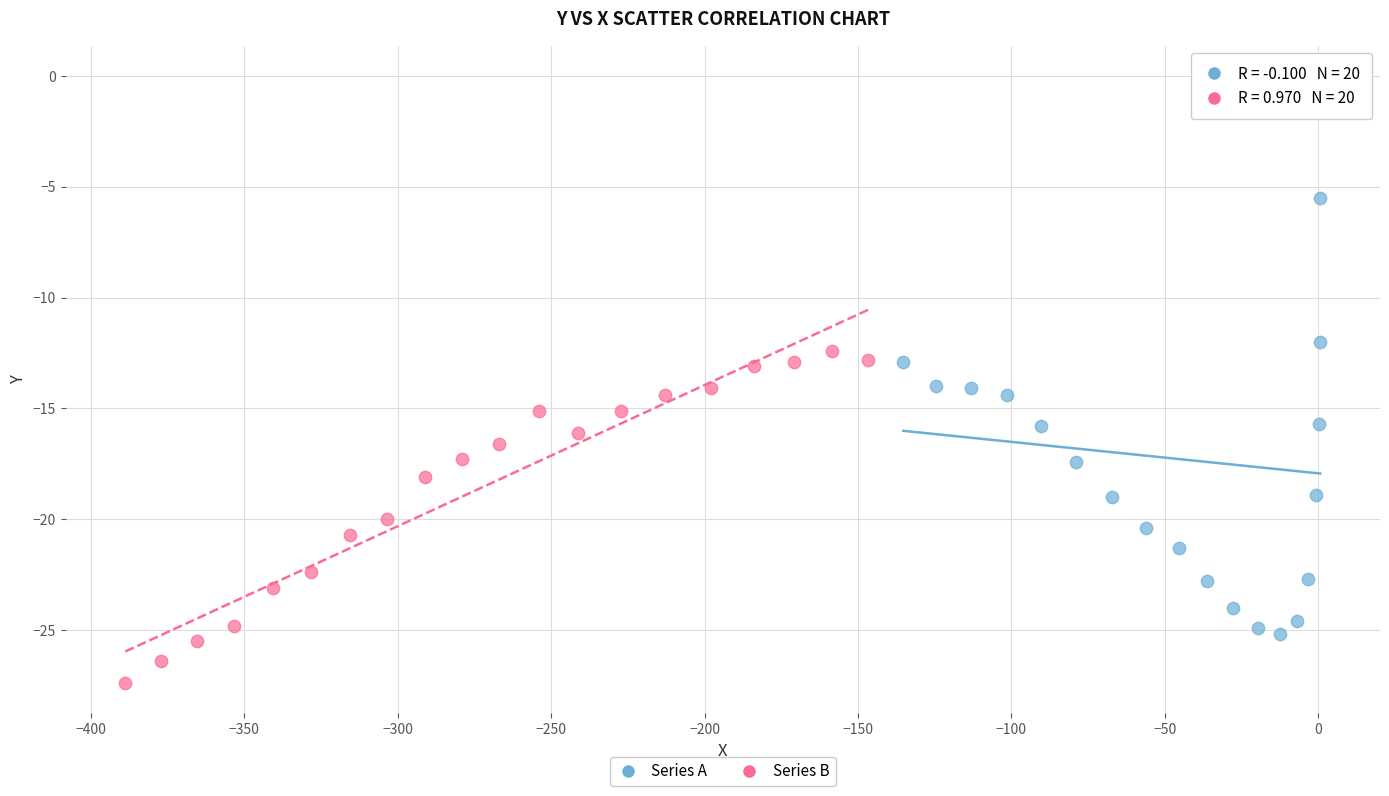

What are all the series names shown in the legend?

Series A, Series B